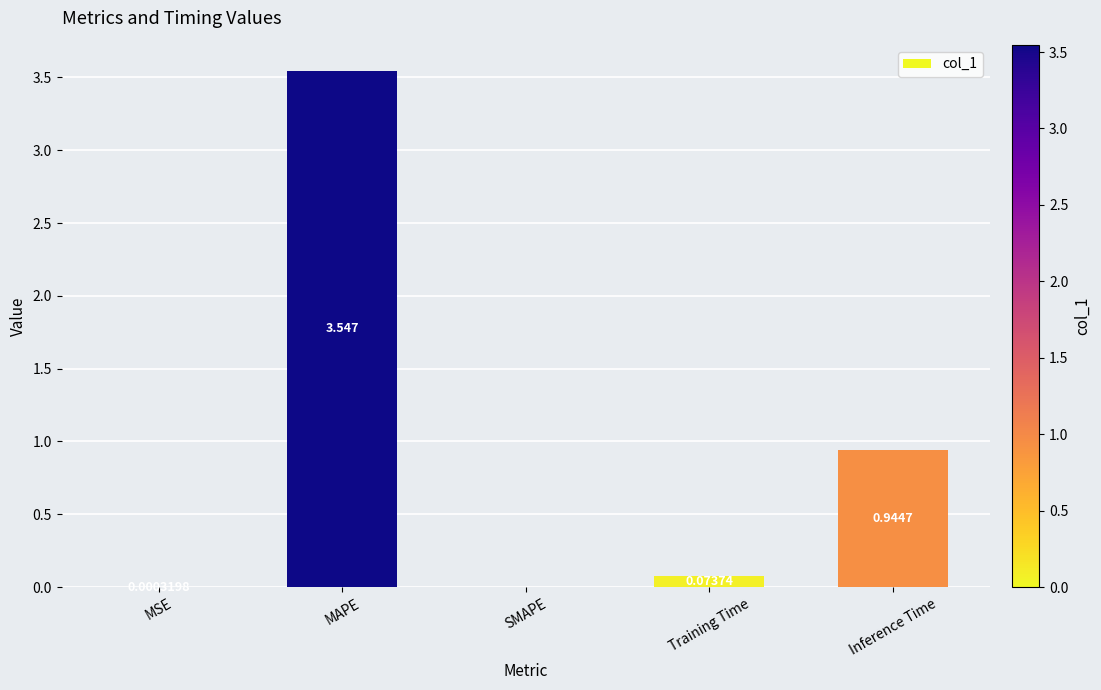

Where is the data nearest to the value 1?

Inference Time